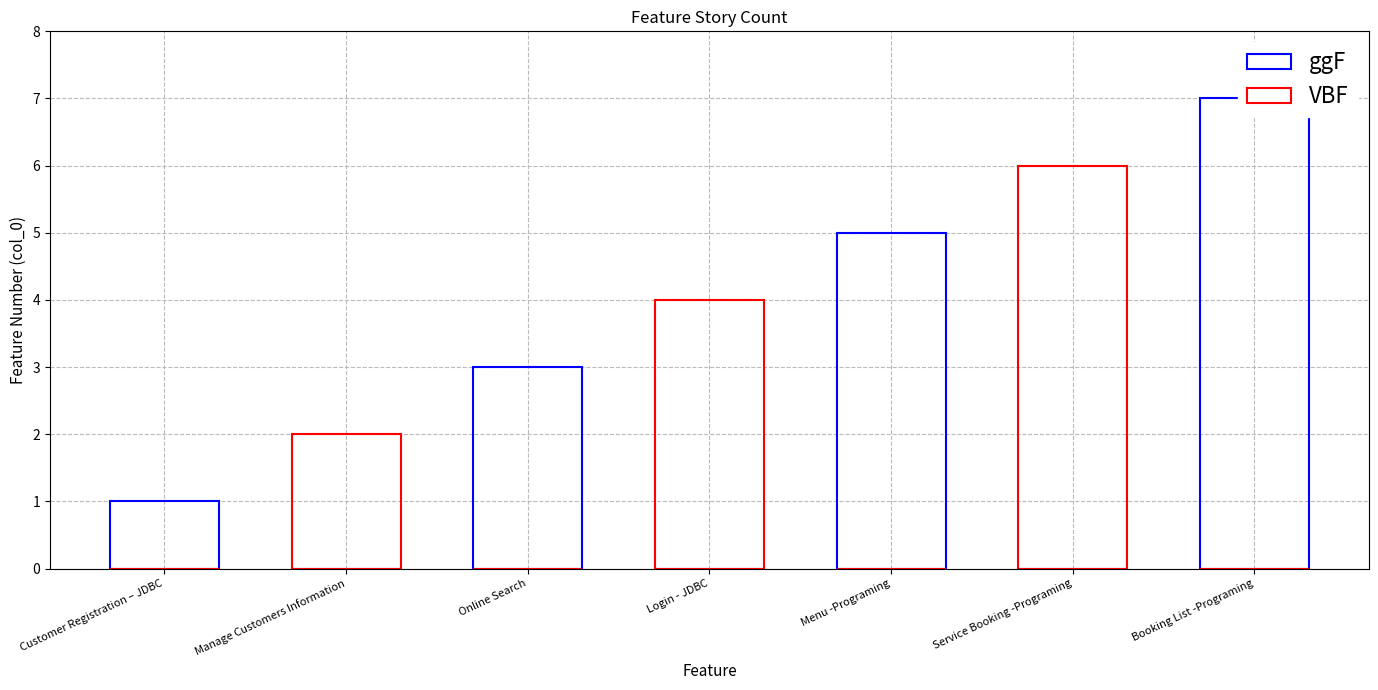

The ggF series shows 9 at Menu -Programing. True or false?

False